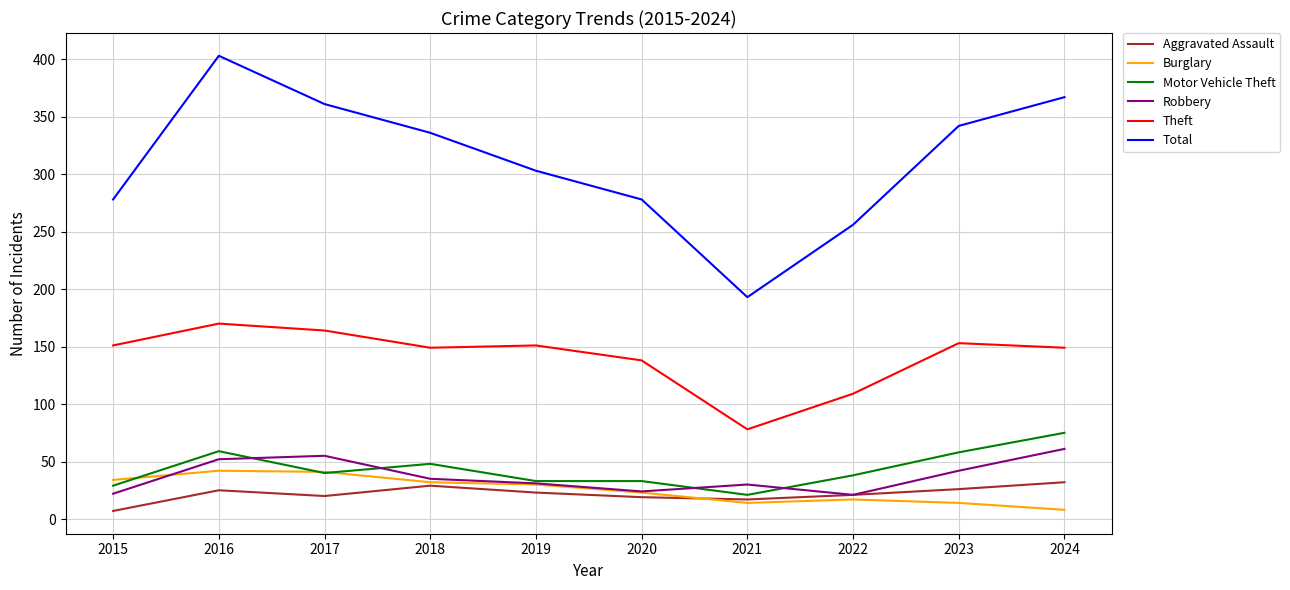

What is the spread (max minus min) of values at 2024?

359